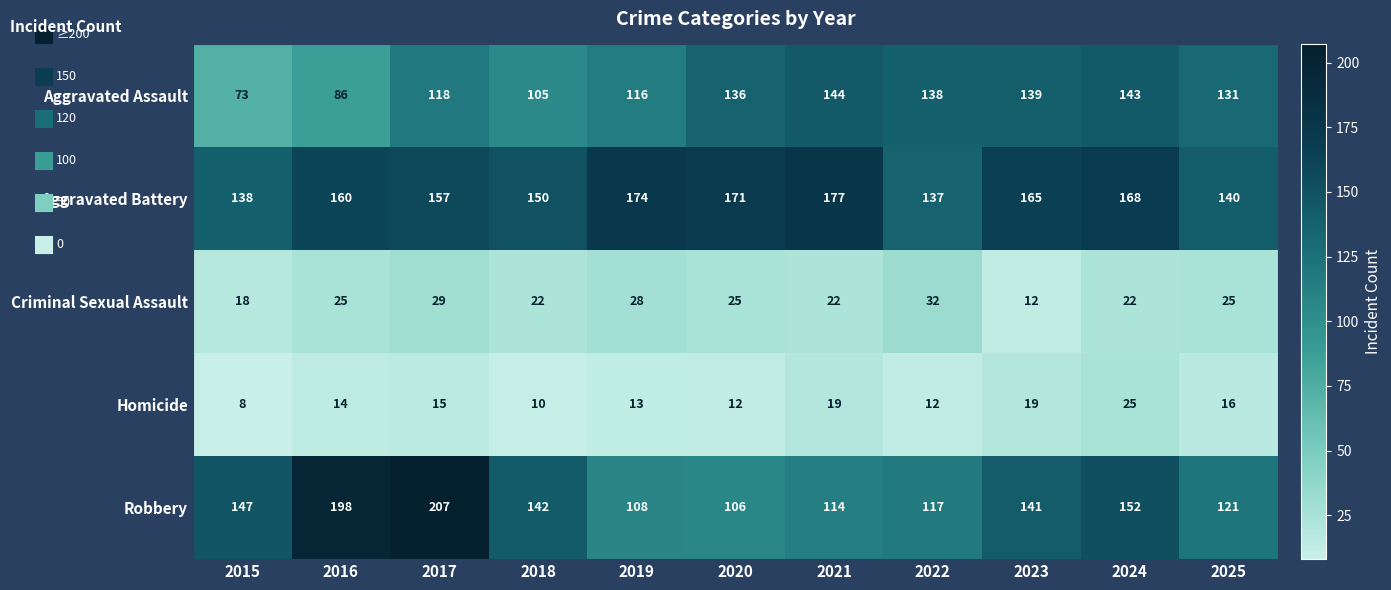

Which label corresponds to the largest value in the chart?

2017